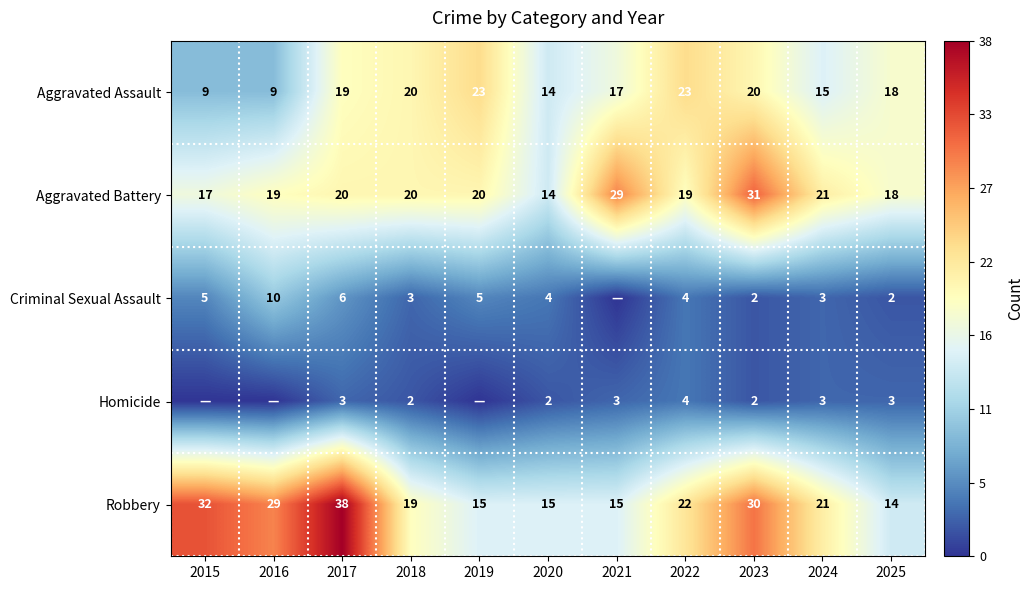

The Aggravated Assault series shows 14 at 2020. True or false?

True